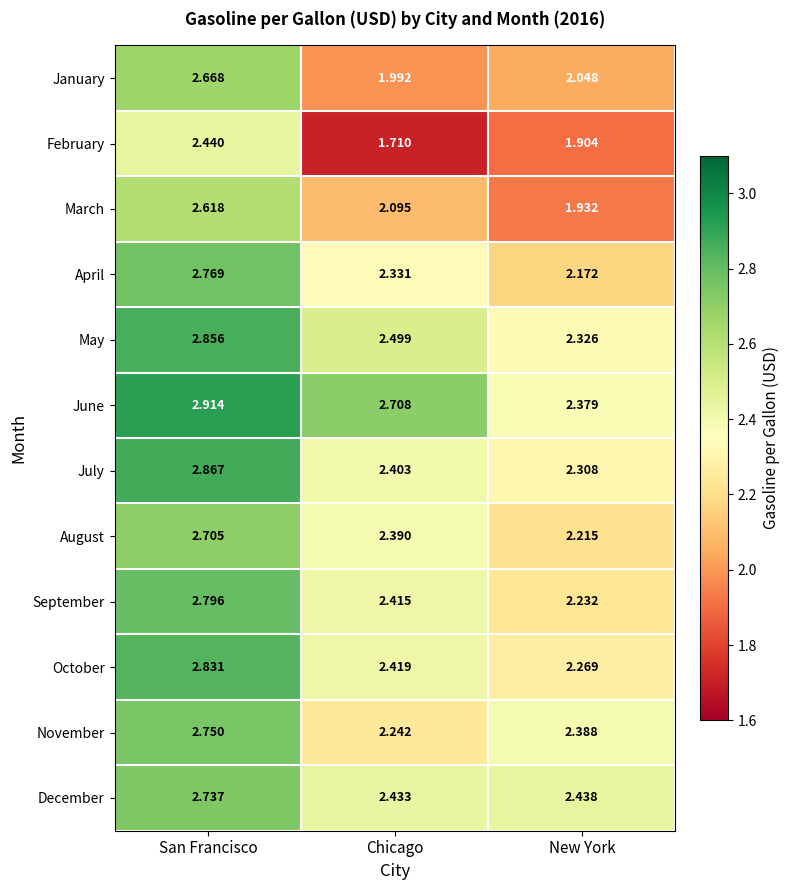

Which category has the lowest value in the January series?

Chicago